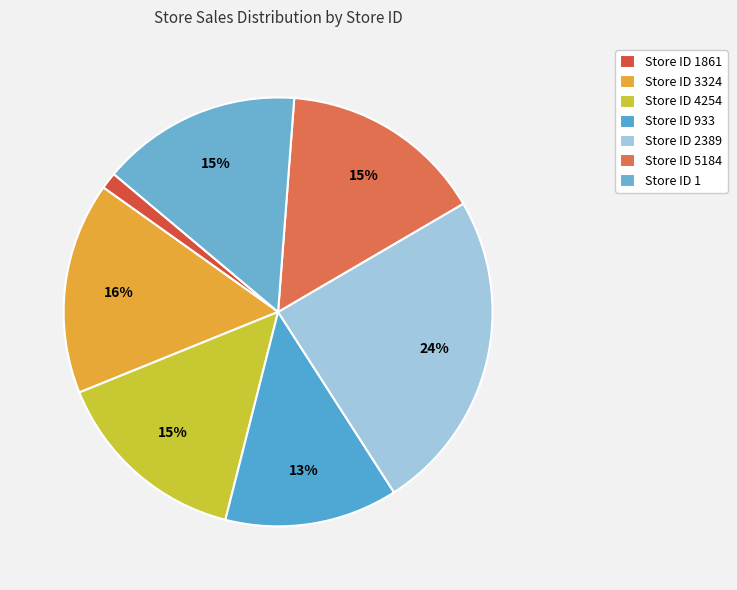

How many segments does this pie chart have?

7